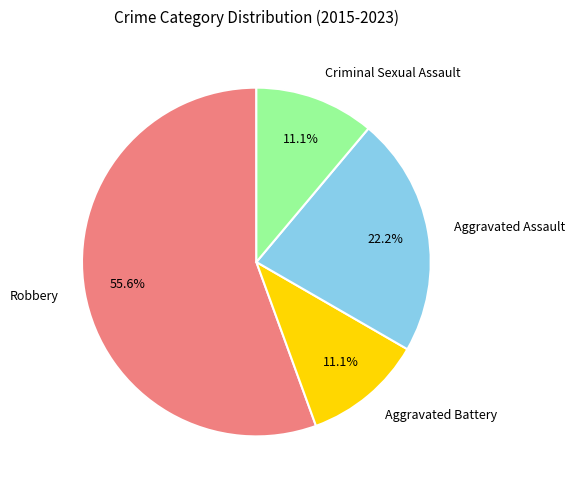

Which category accounts for the majority?

Robbery